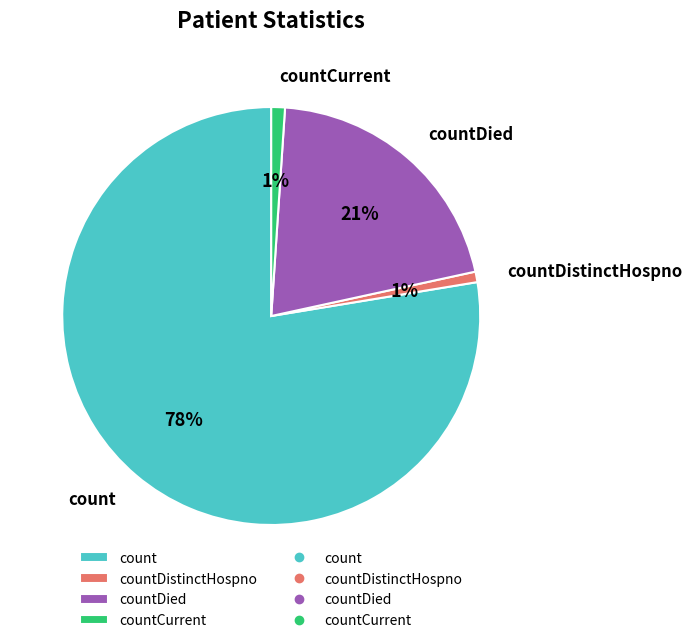

Which slice is the largest?

count